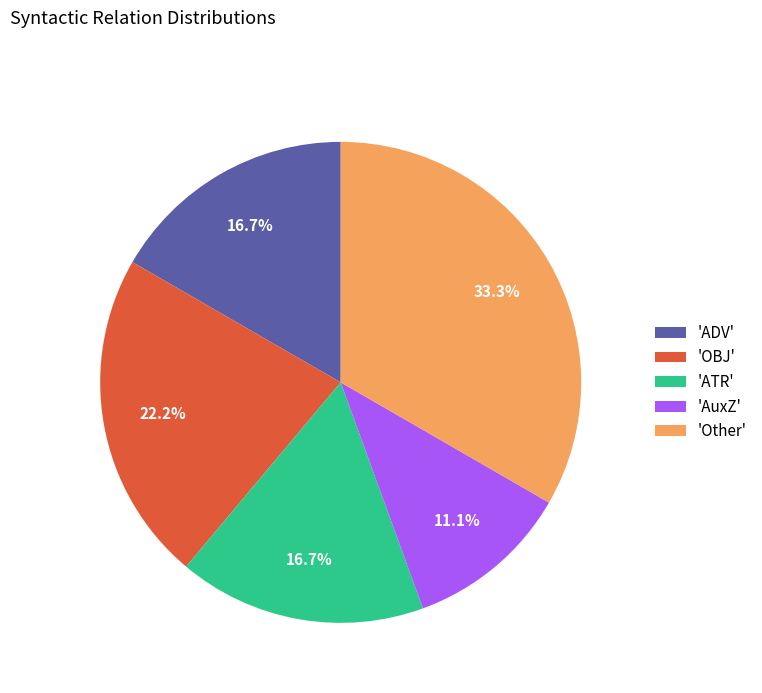

What is the largest slice in the pie chart?

'Other'